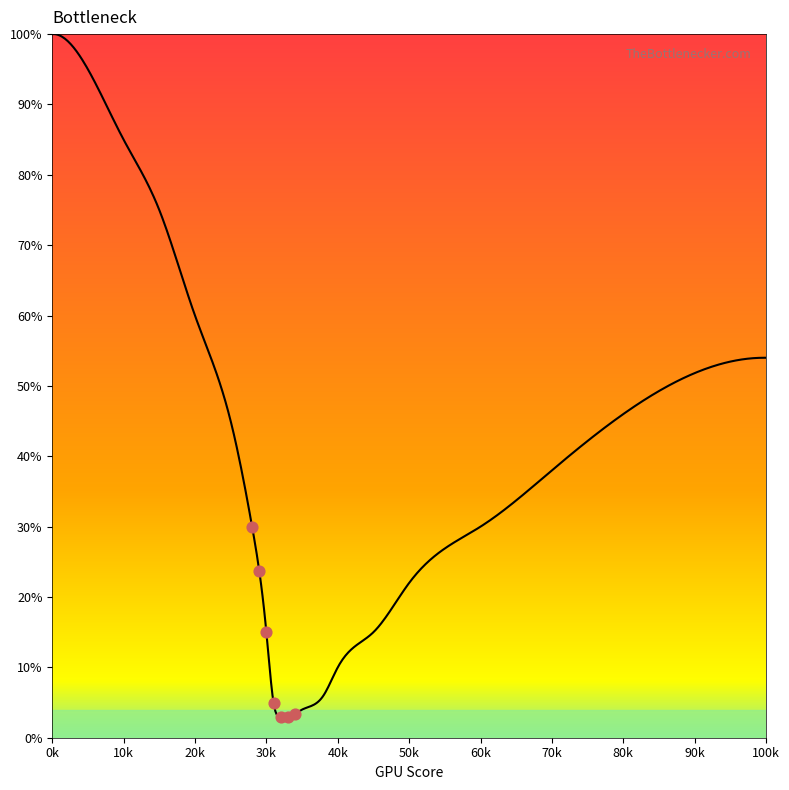

What is the change in value from 28 to 33?

-27